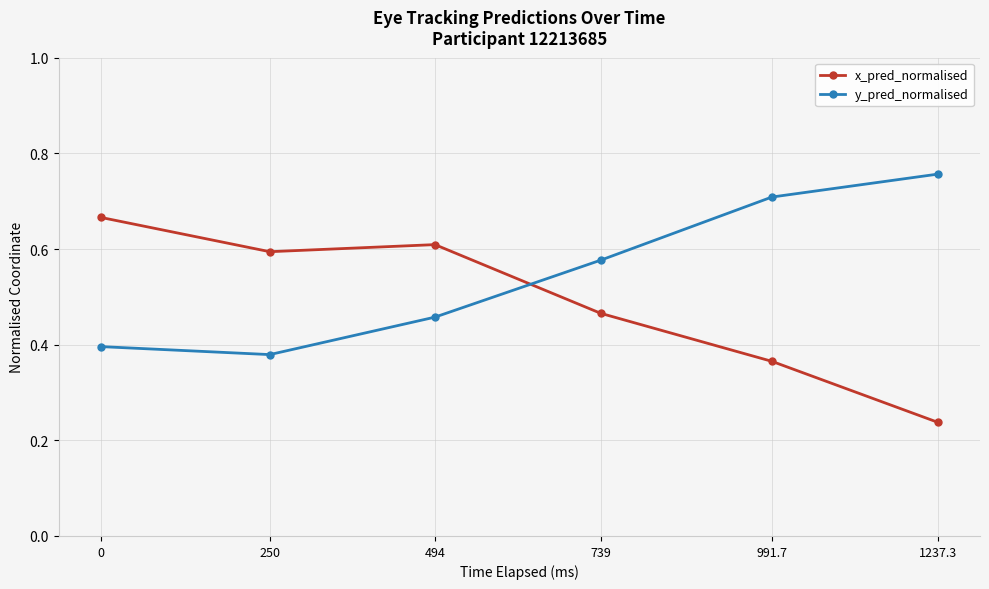

In x_pred_normalised, how many points are lower than both neighbors (excluding endpoints)?

1